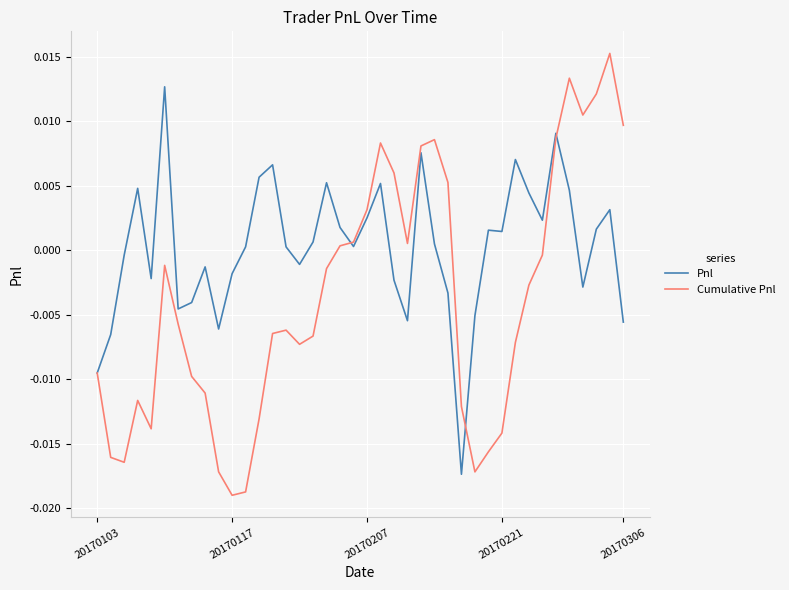

Which series has the largest range (max minus min)?

Cumulative Pnl